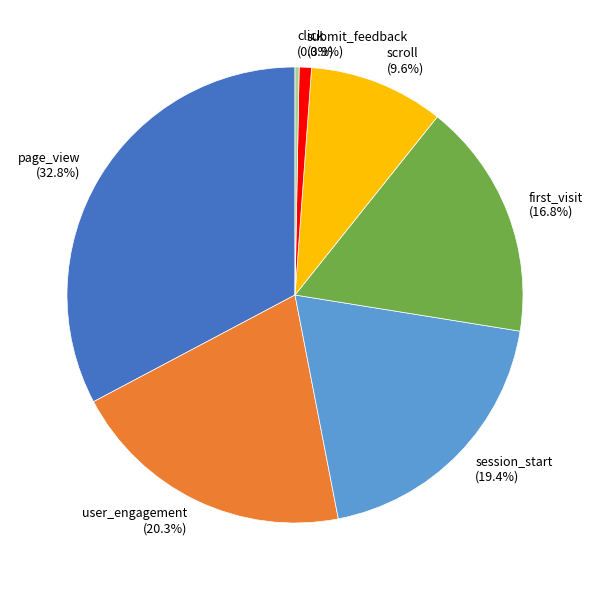

Approximately how many times larger is the value at session_start compared to click?

67.0